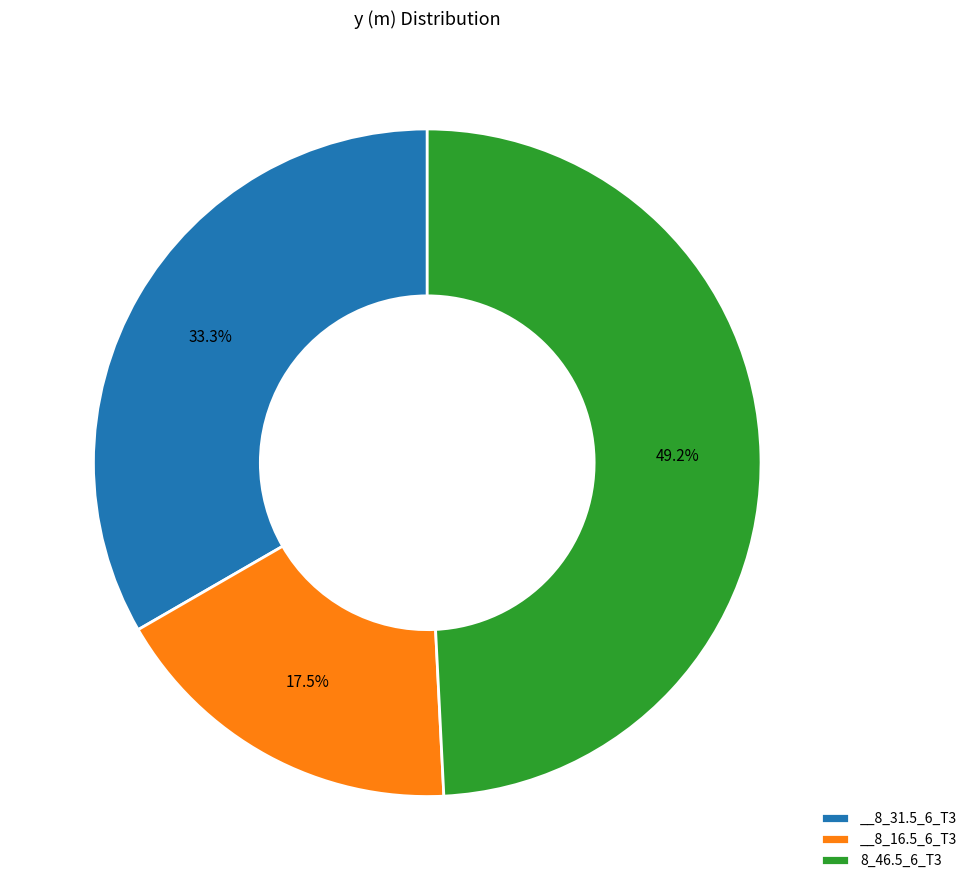

Does any single category account for the majority?

No